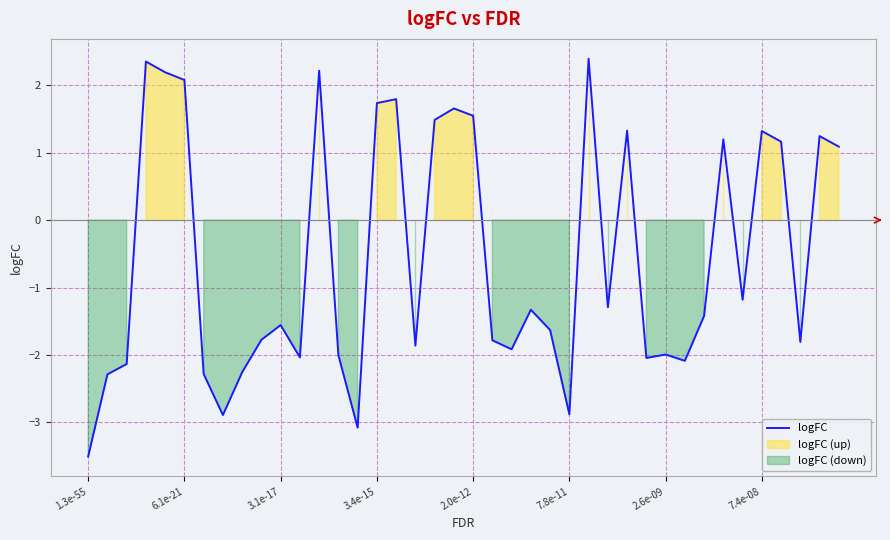

The value at 29 is -2.0. True or false?

True